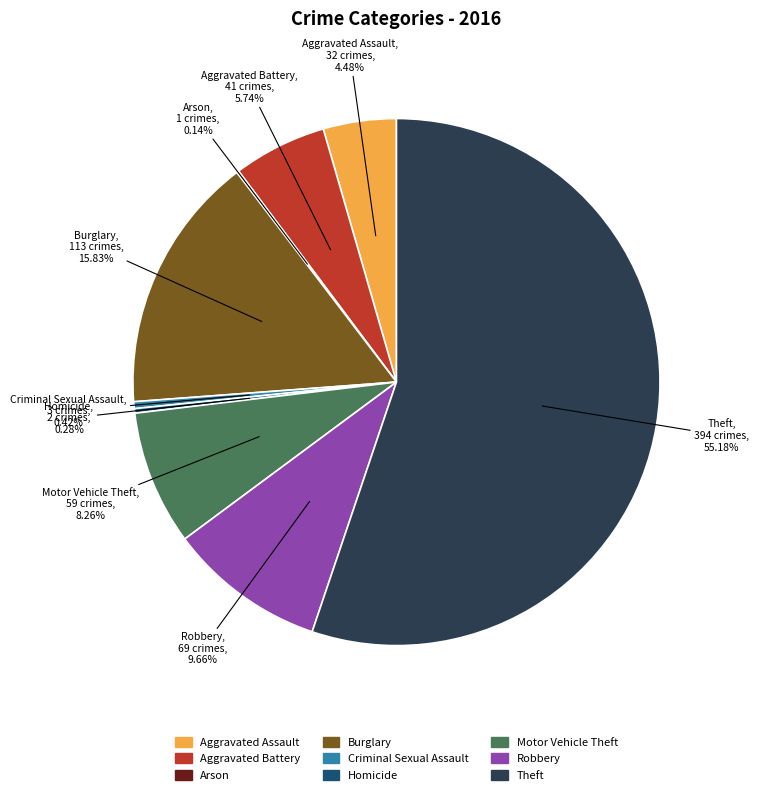

To the nearest percent, what is the combined percentage of Theft and Aggravated Battery?

61%